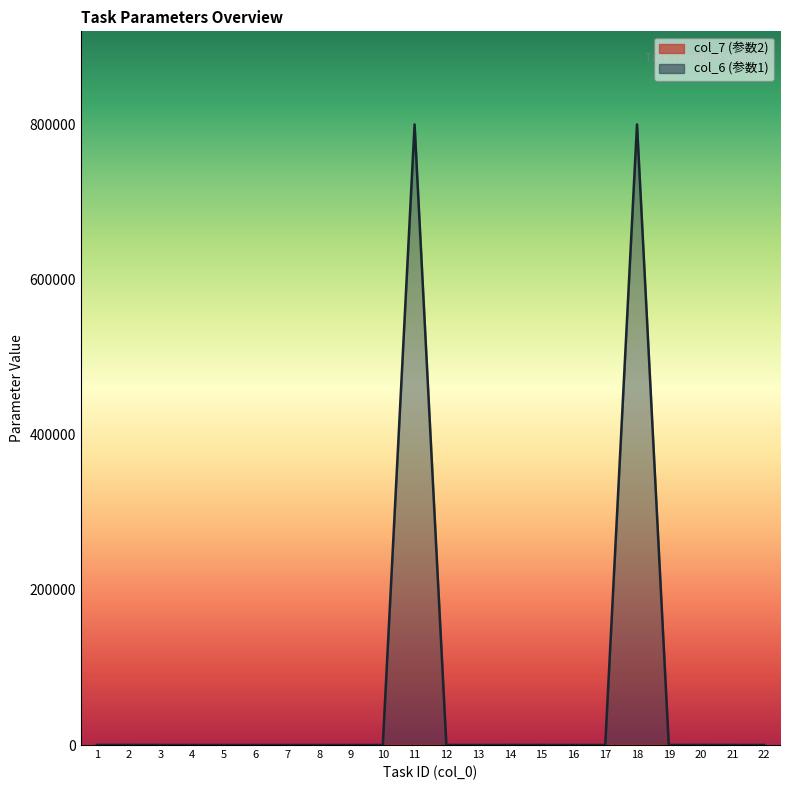

What is the value of the col_6 point at the 2nd from the left?

100